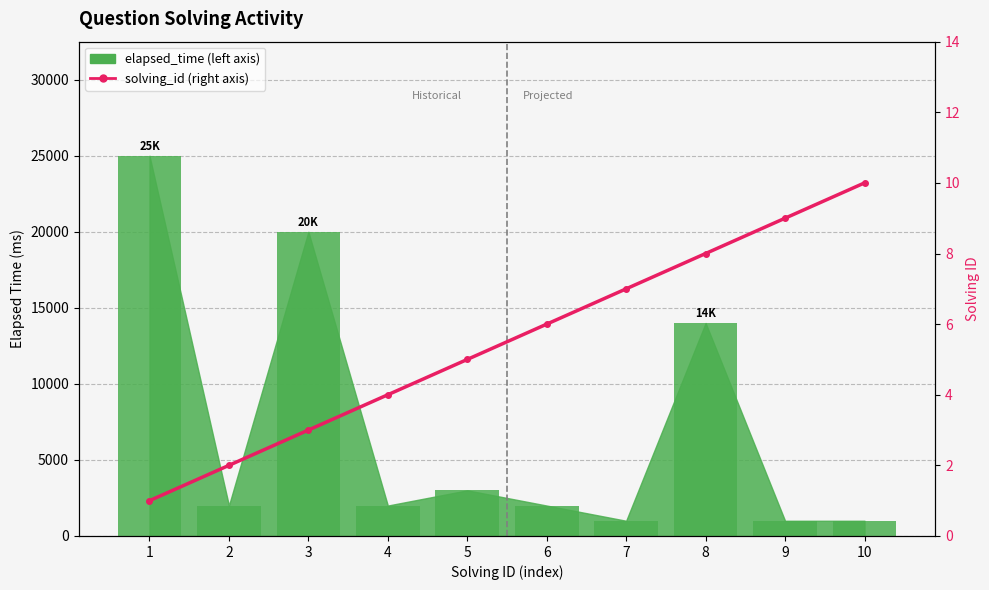

At which label does the data first exceed 6?

7